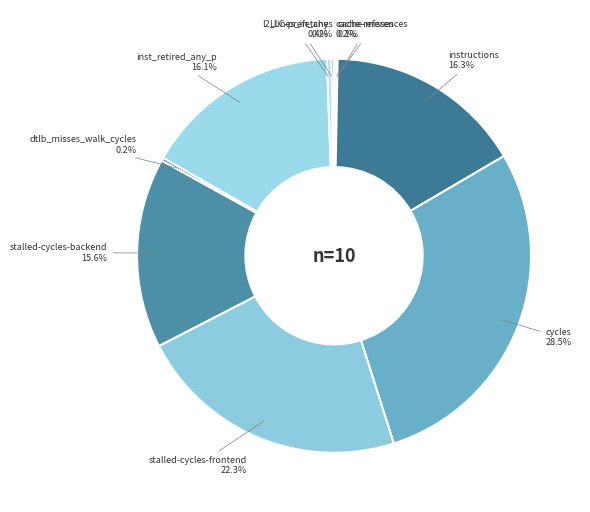

Is inst_retired_any_p the majority of the pie?

No